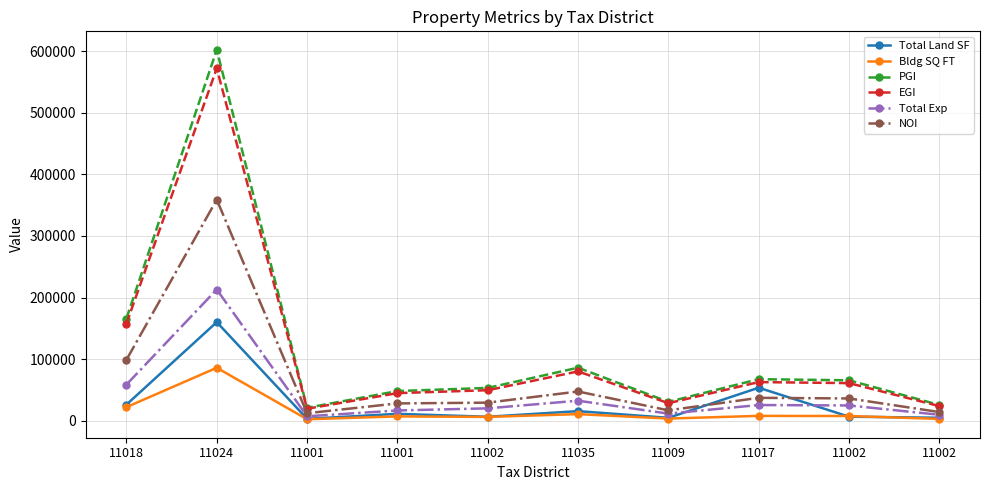

True or false: Total Exp and Total Land SF intersect in this chart.

True